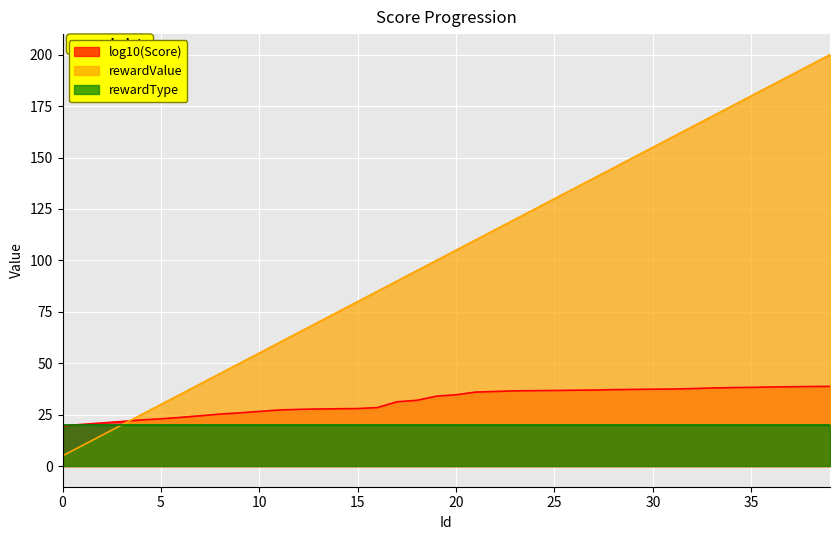

Rank the series by their maximum value, from highest to lowest.

rewardValue, log10(Score), rewardType